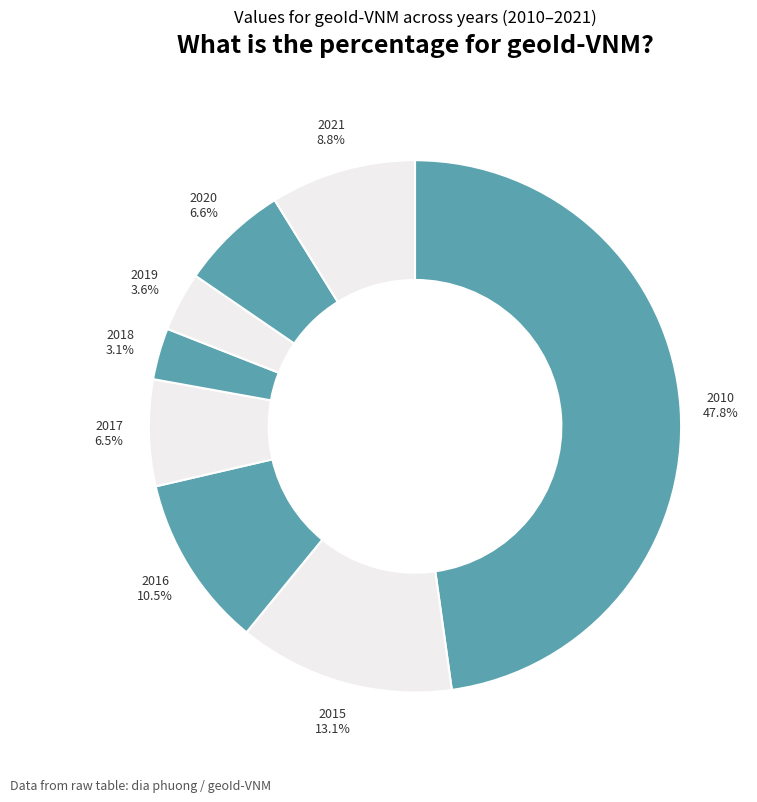

Which category has the biggest portion of the pie?

2010